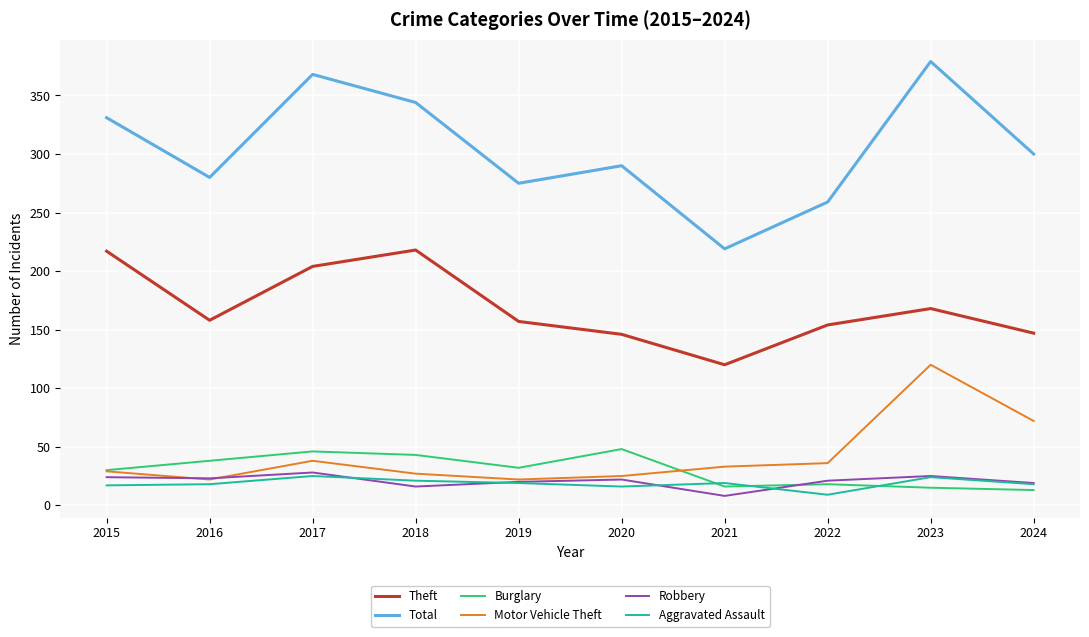

In Total, how many points are higher than both neighbors (excluding endpoints)?

3